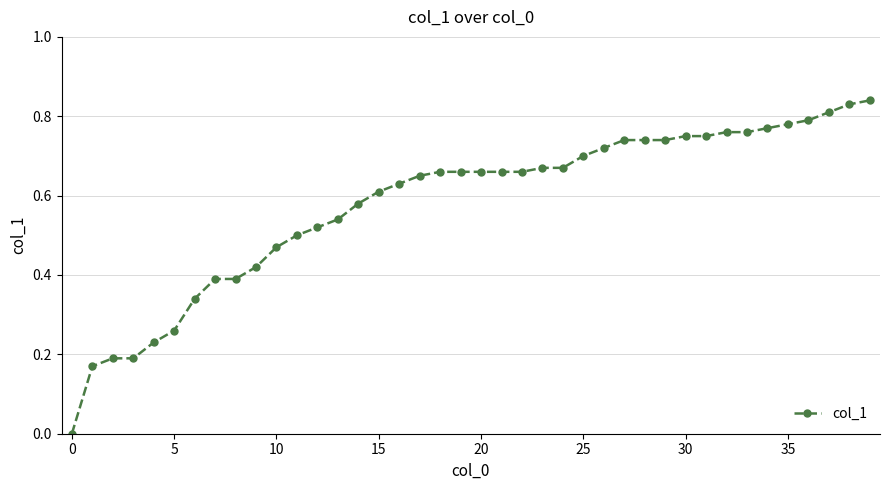

What is the sum of all values?

23.2